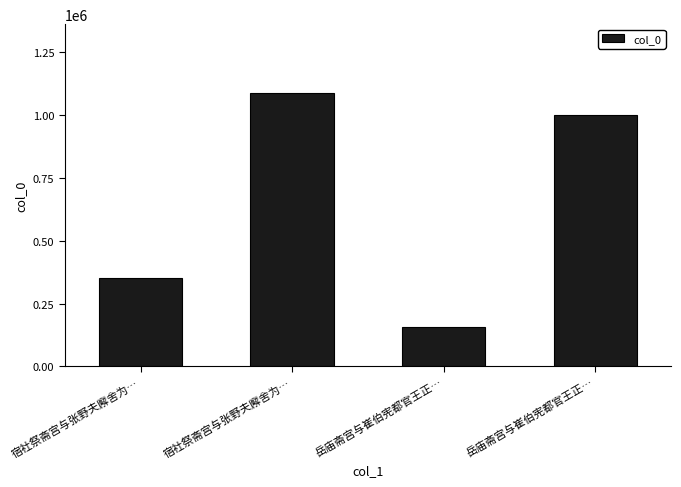

What is the minimum value shown in the chart?

158813